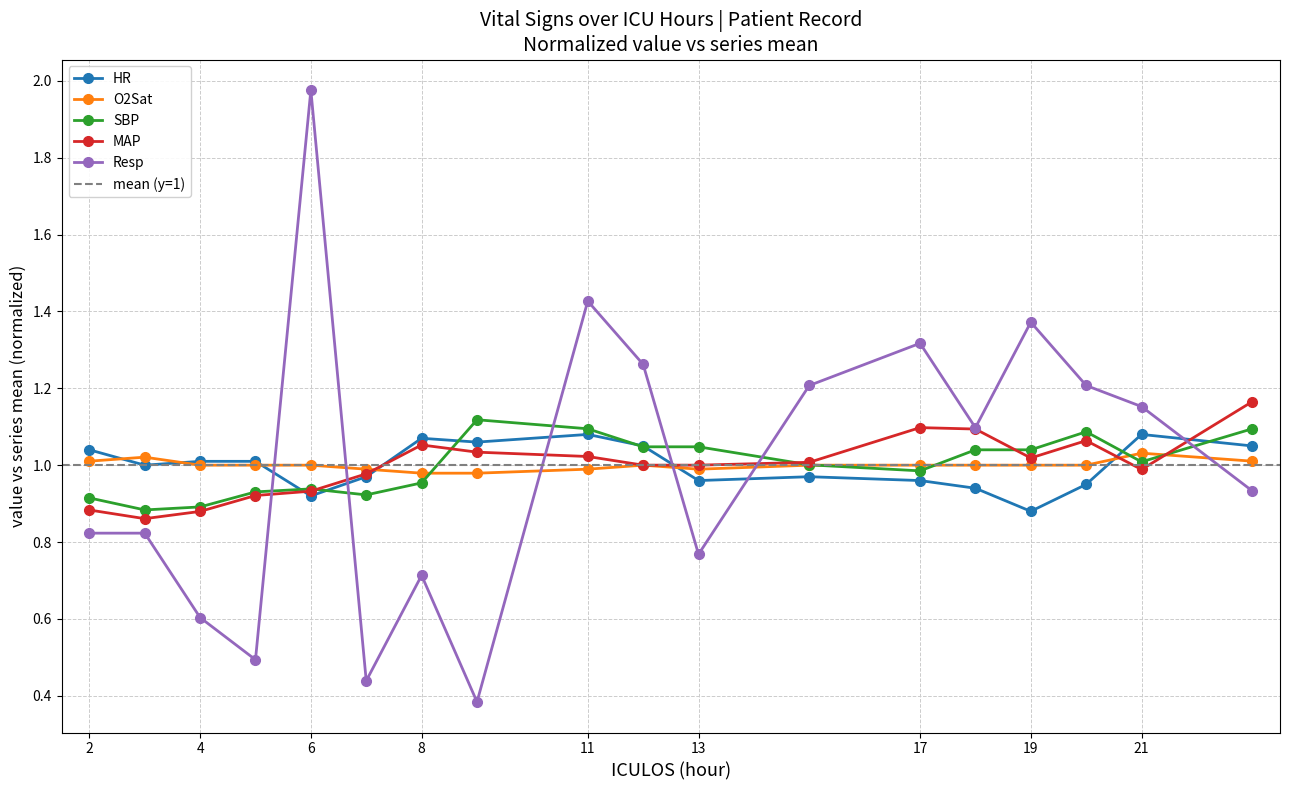

How many distinct data groups are displayed?

5